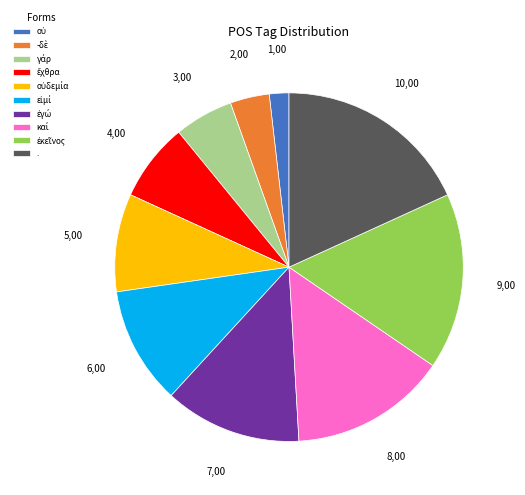

Does . account for over 50% of the chart?

No